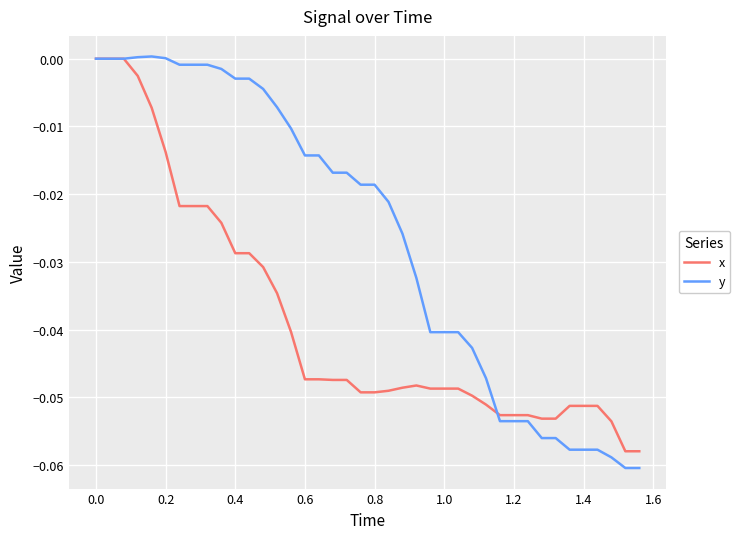

Which series has the largest total across all categories?

y